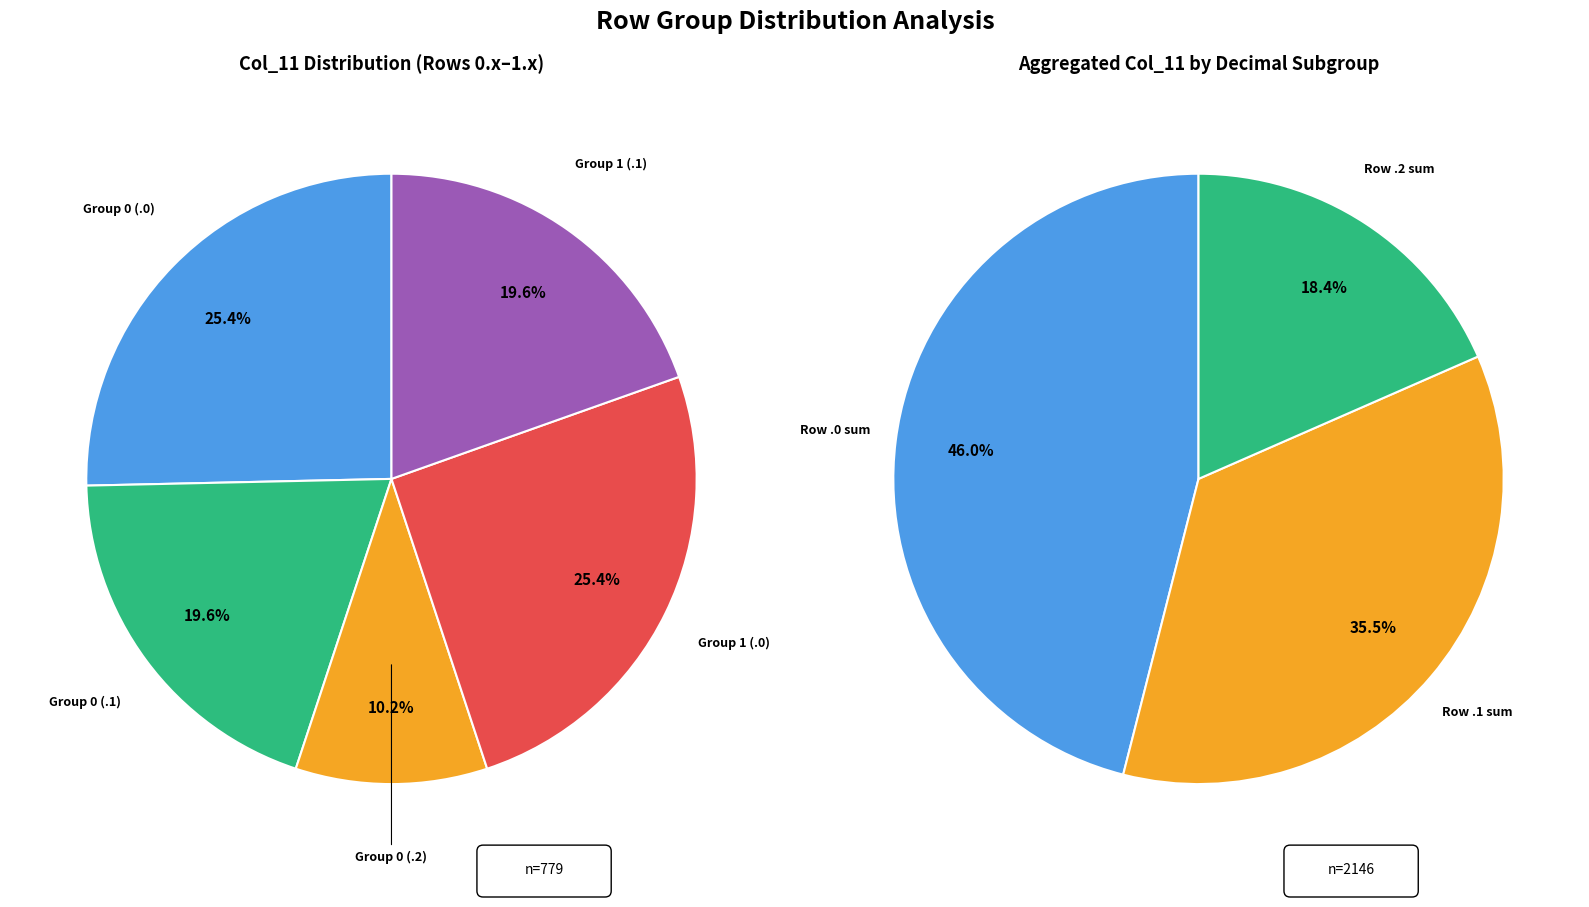

Is 1.1 the majority of the pie?

No